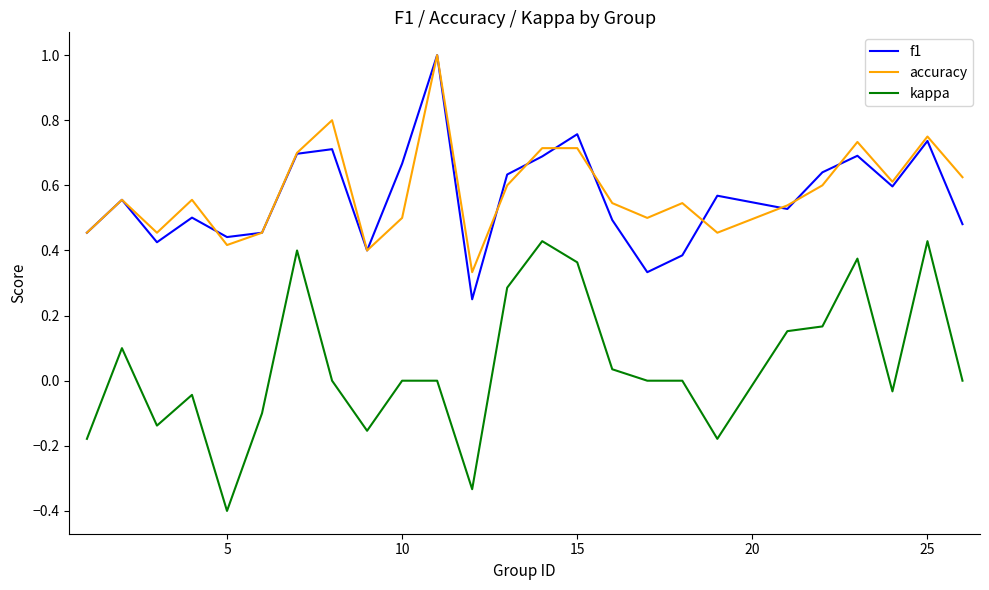

True or false: kappa has more than 0 interior local peaks.

True